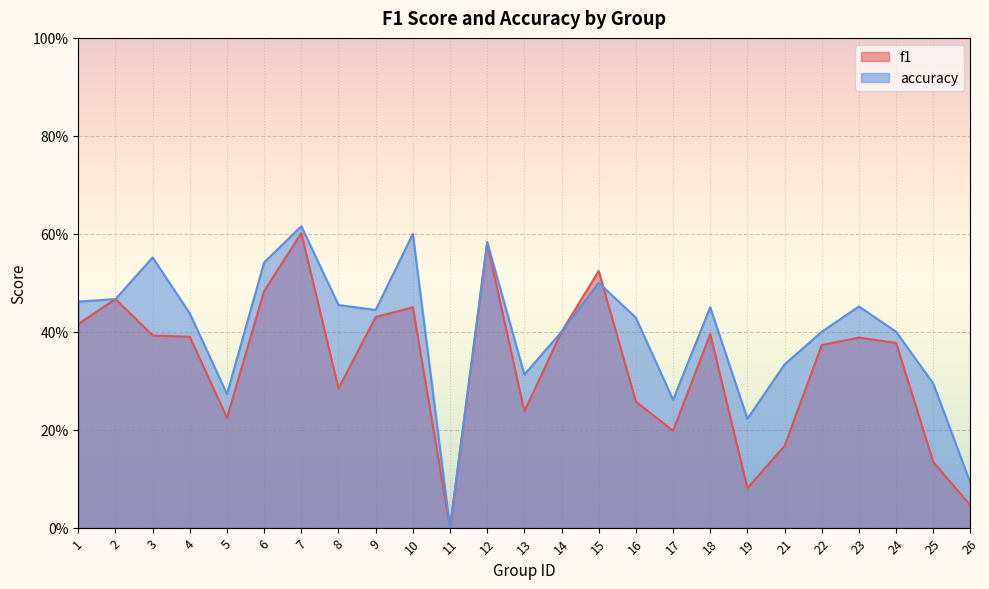

Is it true that f1 equals 0.1 at 16?

False